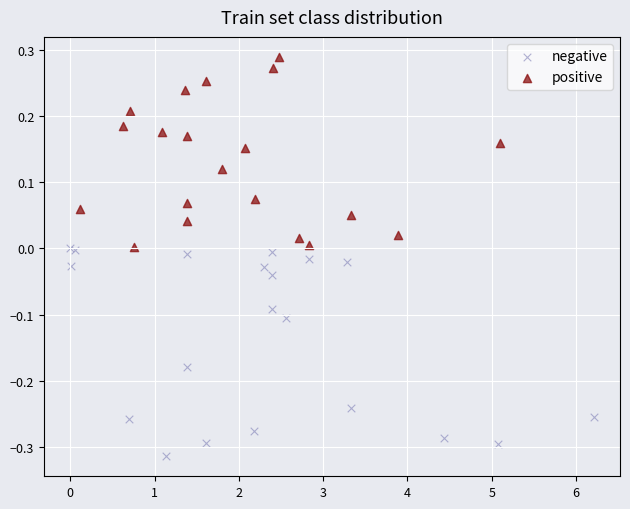

Which series contains the highest Y value?

positive